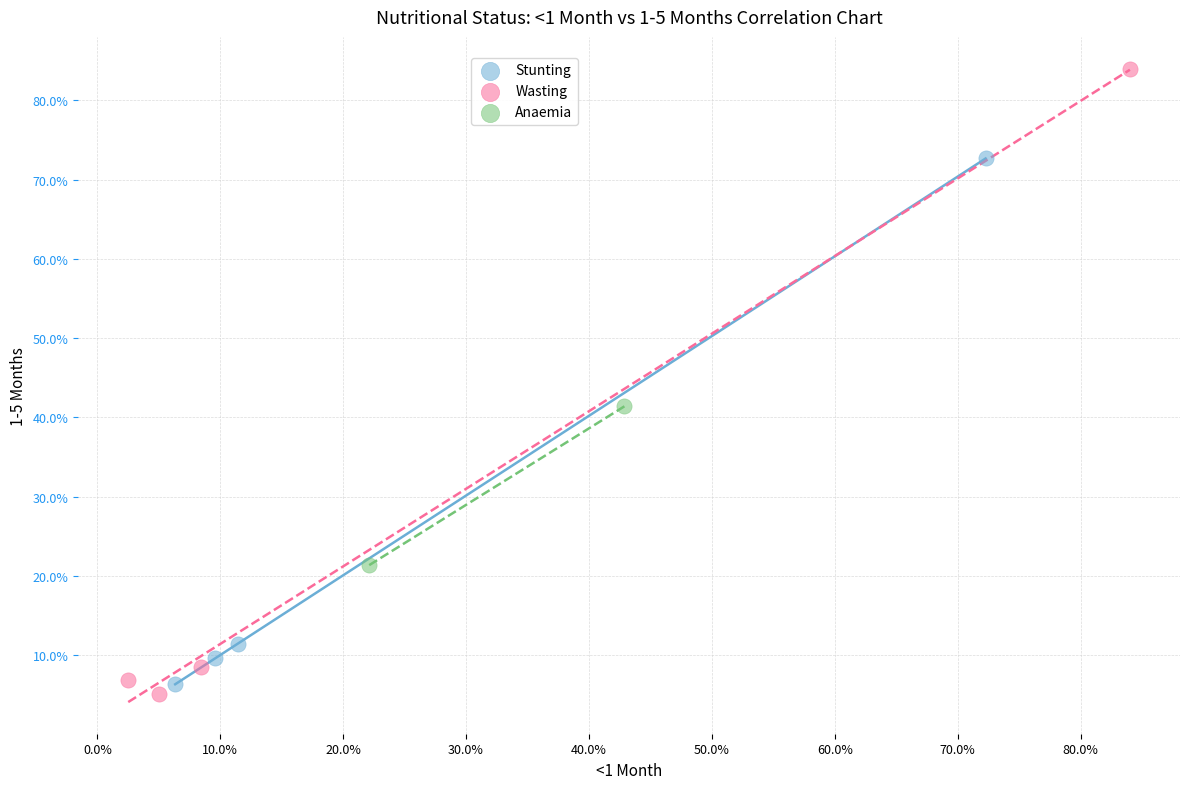

What are all the series names shown in the legend?

Stunting, Wasting, Anaemia